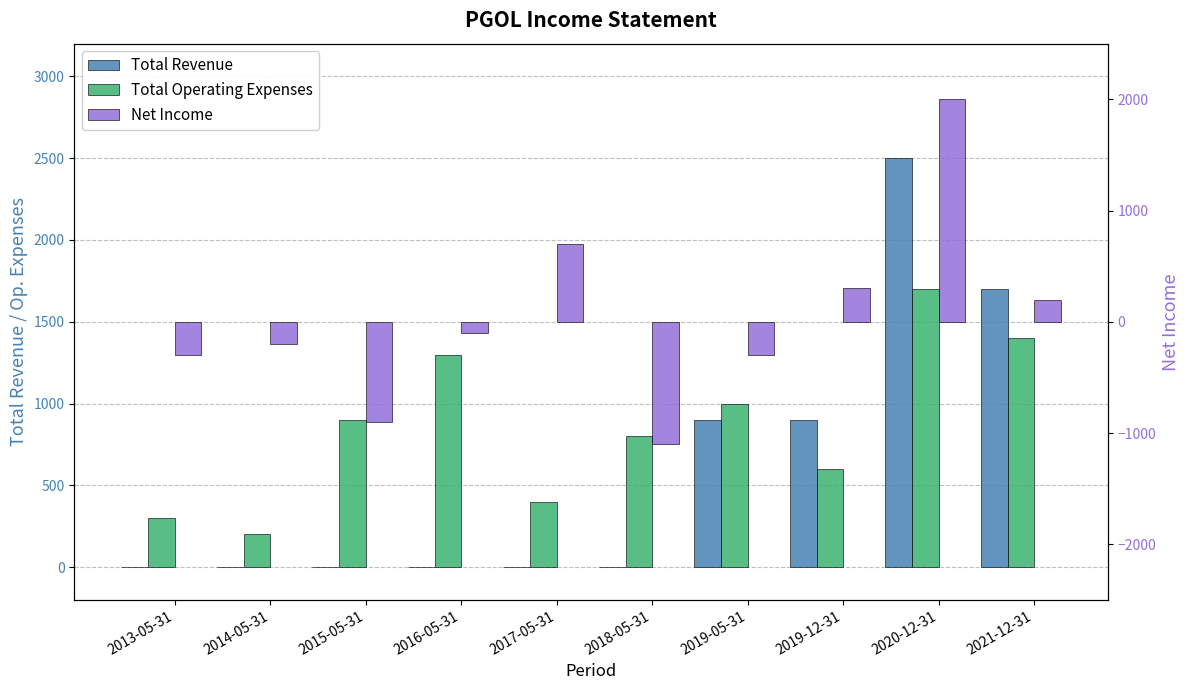

What is the sum of the Total Operating Expenses values at 2019-05-31 and 2016-05-31?

2300